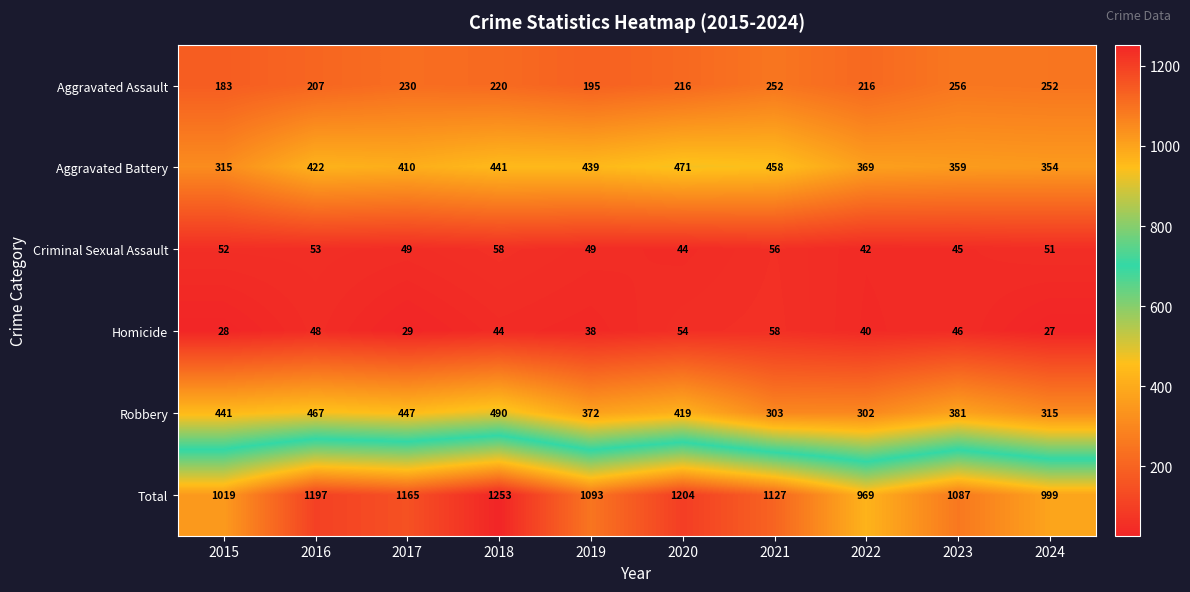

Which label corresponds to the smallest value in the chart?

2024